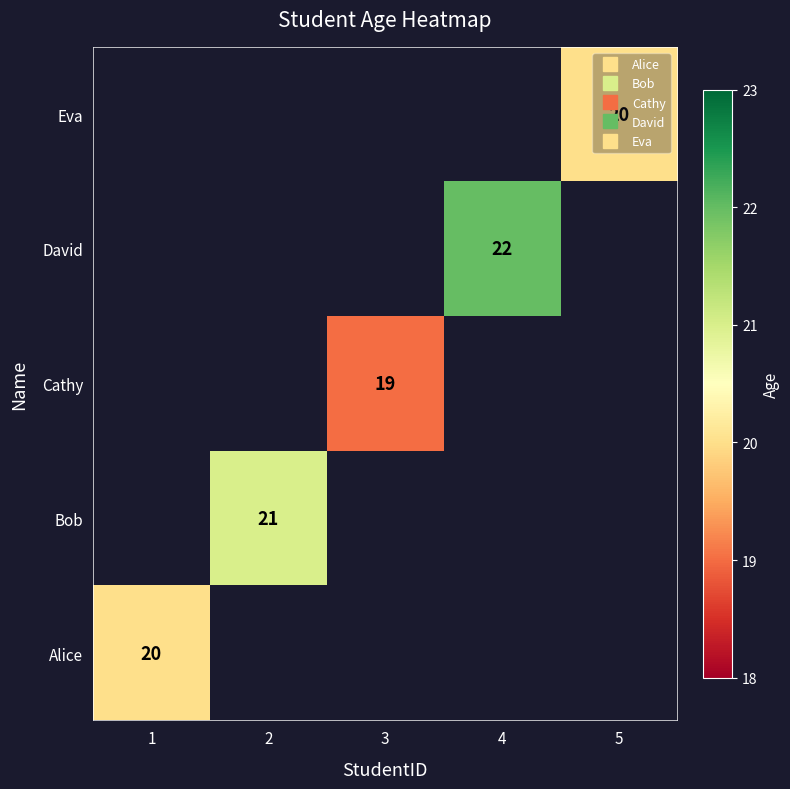

At how many categories does at least one series exceed 21?

1